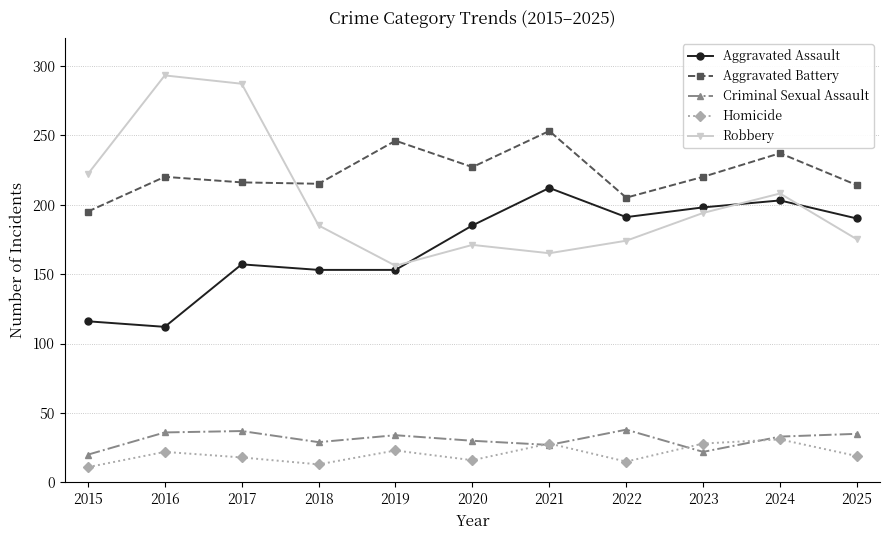

What is the sum of the Robbery values at 2019 and 2022?

330